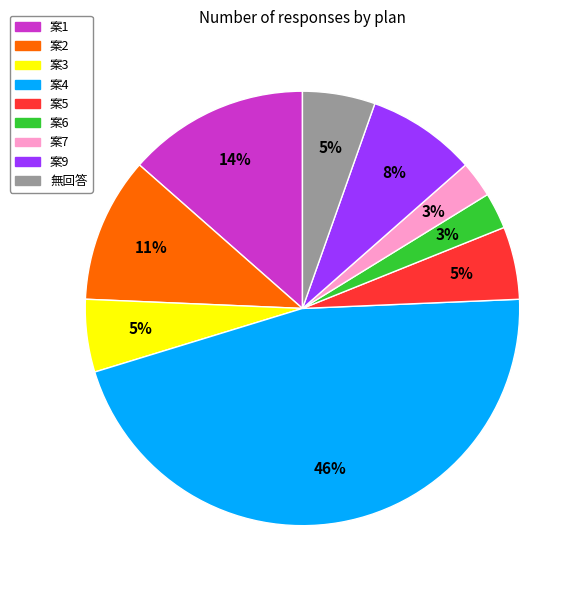

Is 案1 the majority of the pie?

No